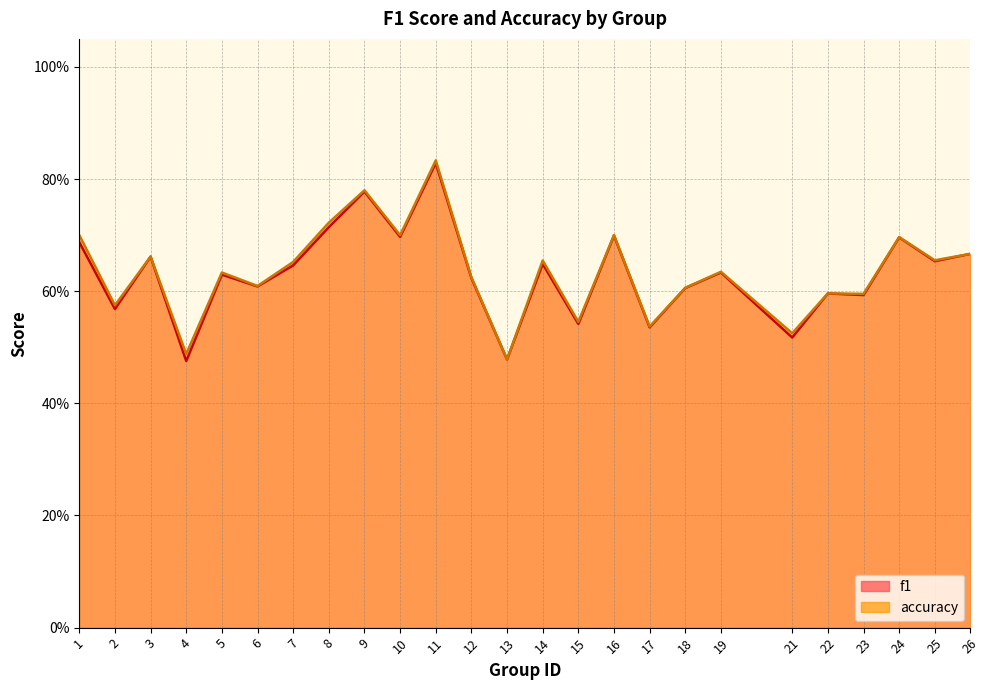

Which has a higher value, 15 or 18?

18